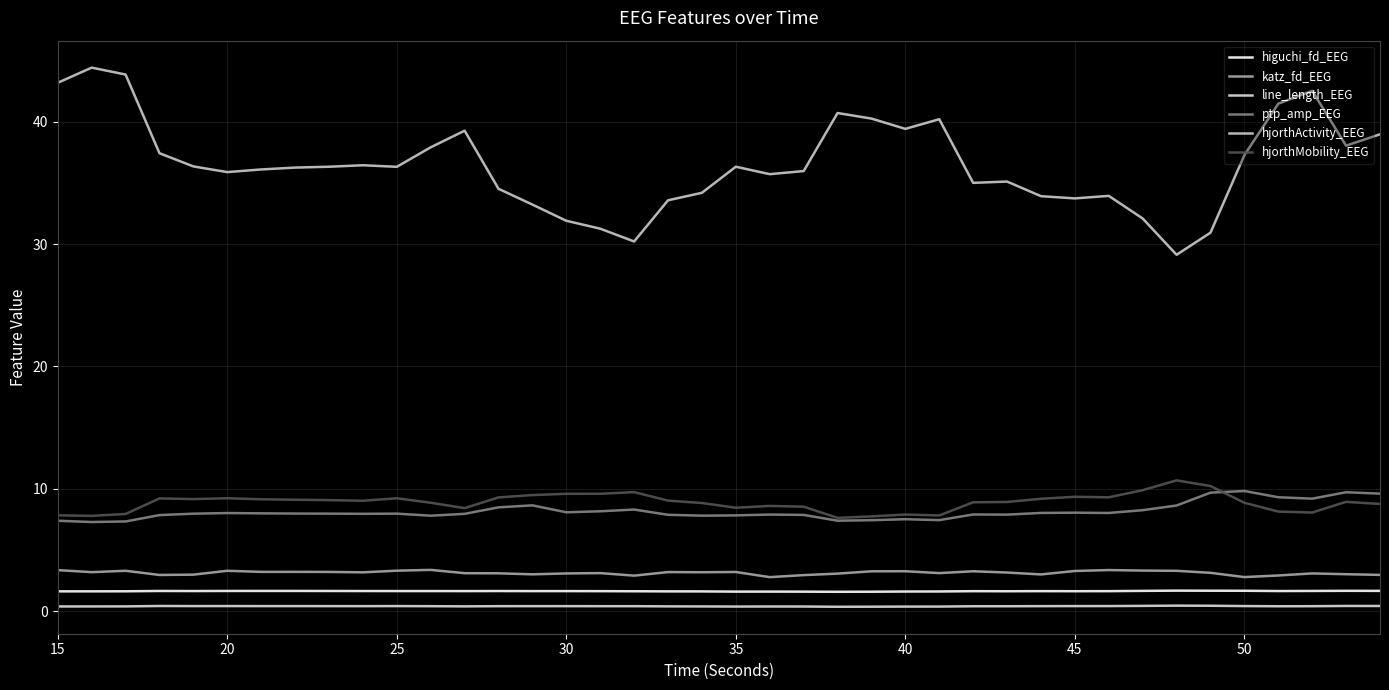

True or false: ptp_amp_EEG and katz_fd_EEG cross at least once.

False